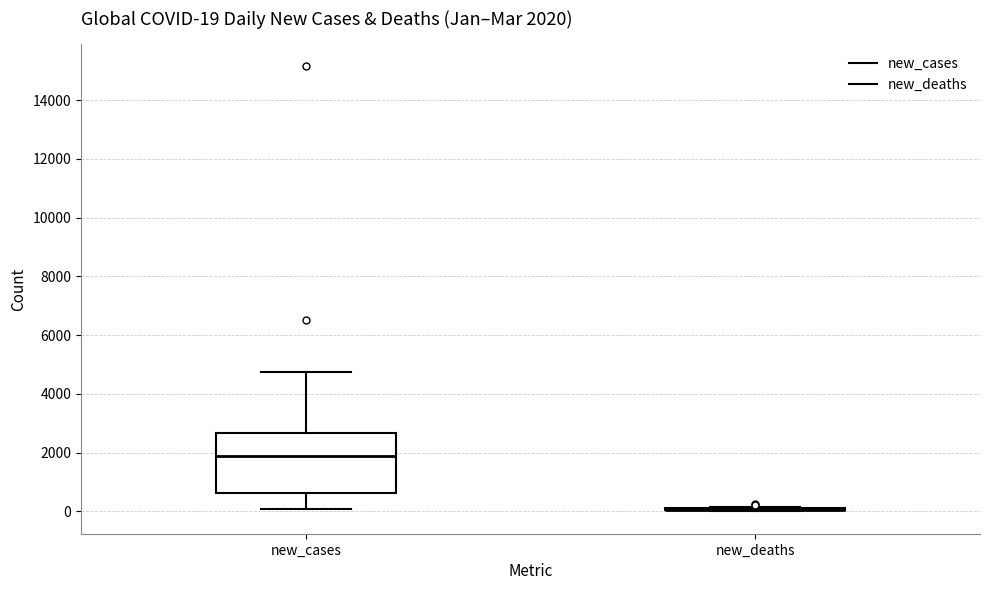

Which box is the tallest, from its lower edge to its upper edge?

new_cases